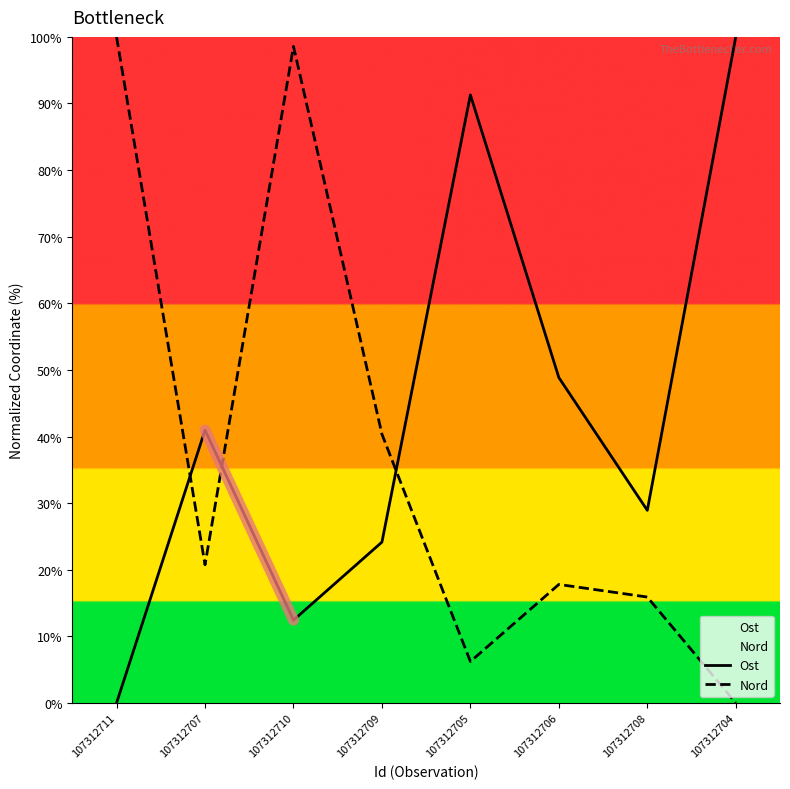

True or false: Ost has more than 0 points higher than both neighbors.

True